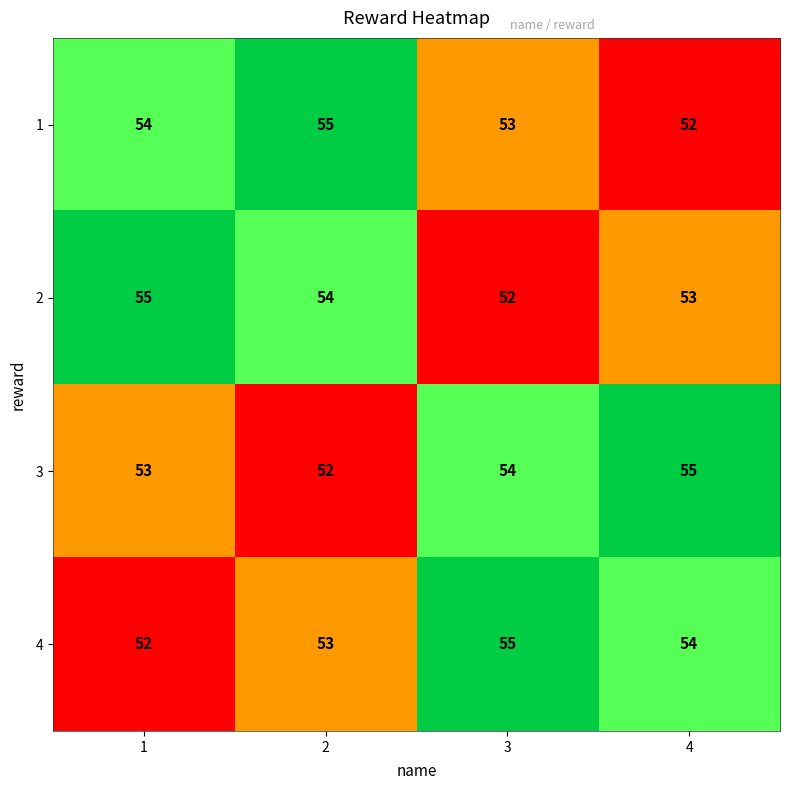

The value of 1 at 2 is 72. True or false?

False